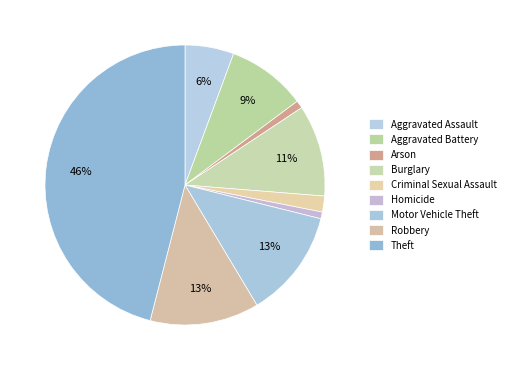

To the nearest percent, what is the difference between the Criminal Sexual Assault and Aggravated Assault slice percentages?

4%